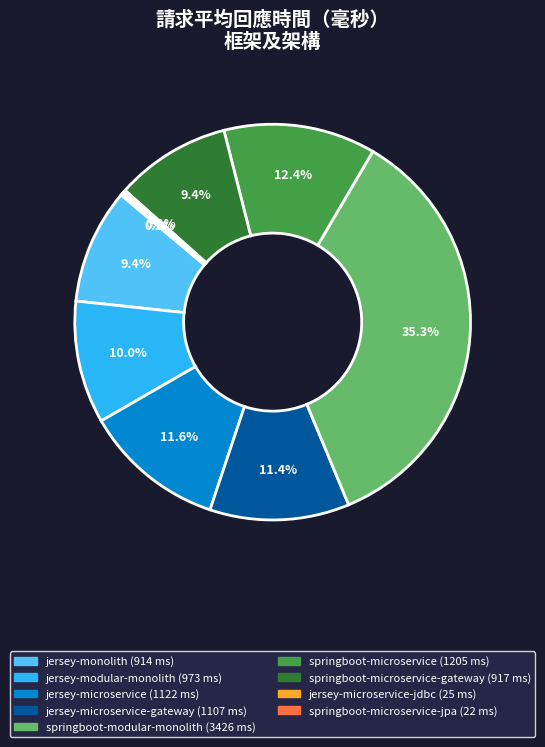

Is there a majority slice in this chart?

No